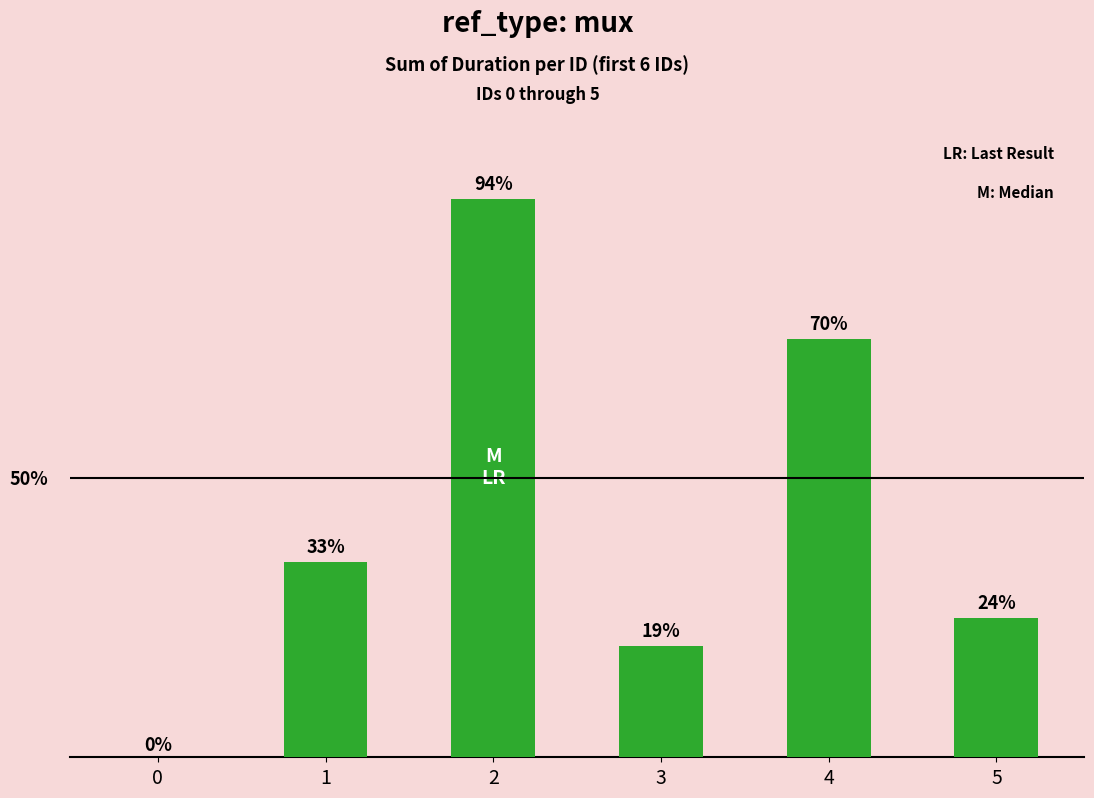

Are the bars horizontal?

No